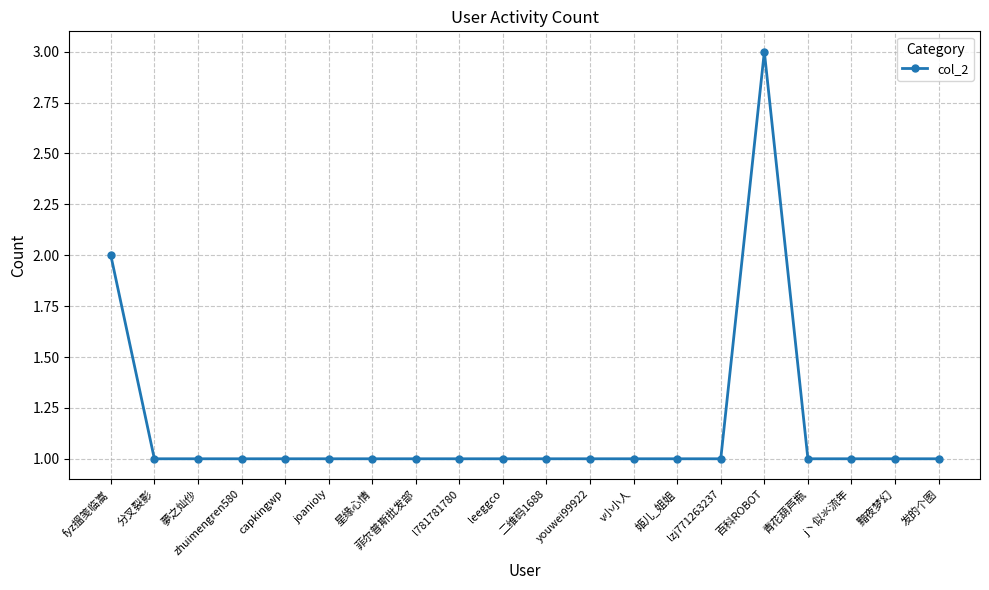

What position from the left is 分叉裂影?

2